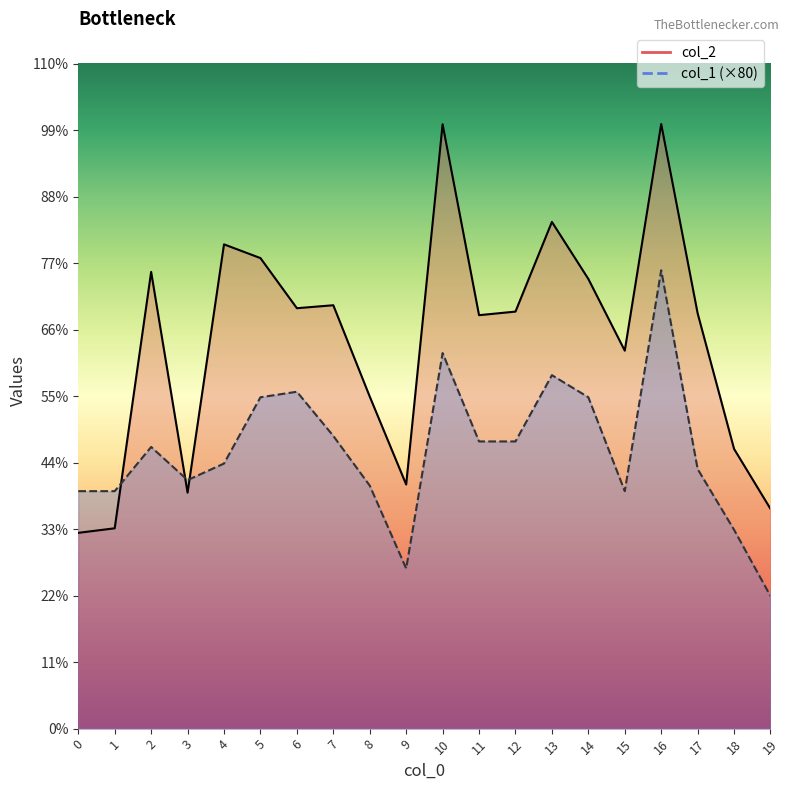

How many times do col_1 and col_2 cross each other?

3